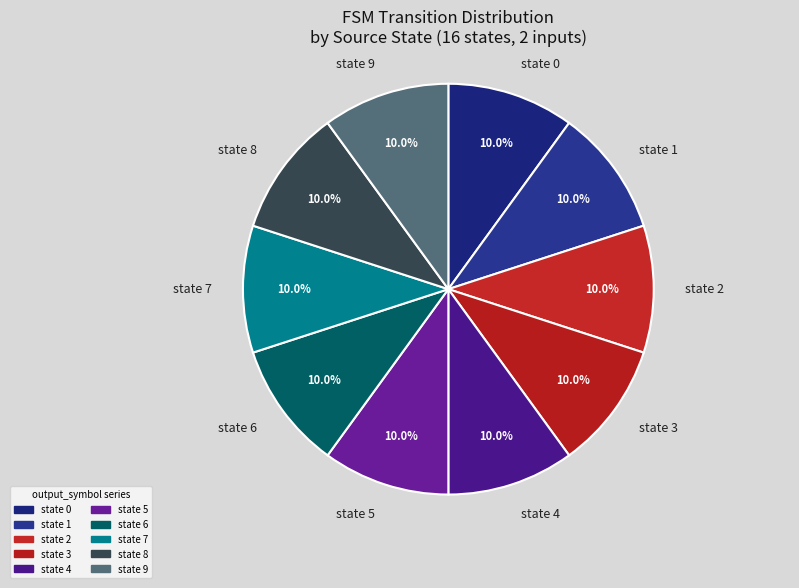

To the nearest percent, what percentage of the pie is state 3?

10%